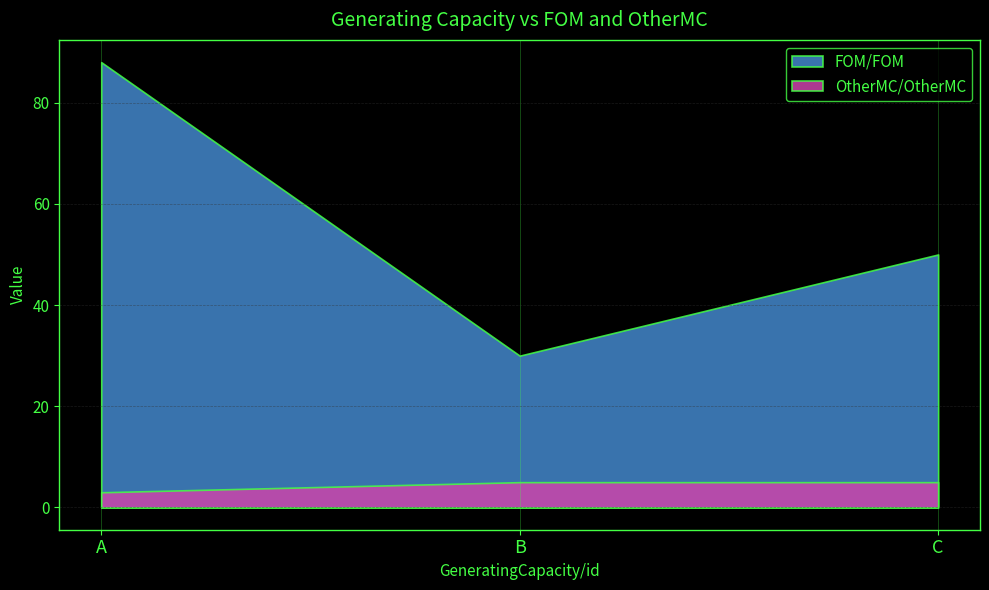

List the series in order of their overall mean, highest first.

FOM/FOM, OtherMC/OtherMC